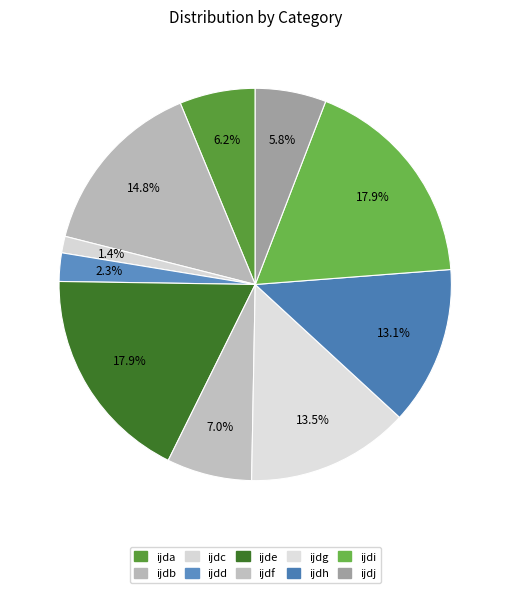

Which category has the smallest portion of the pie?

ijdc